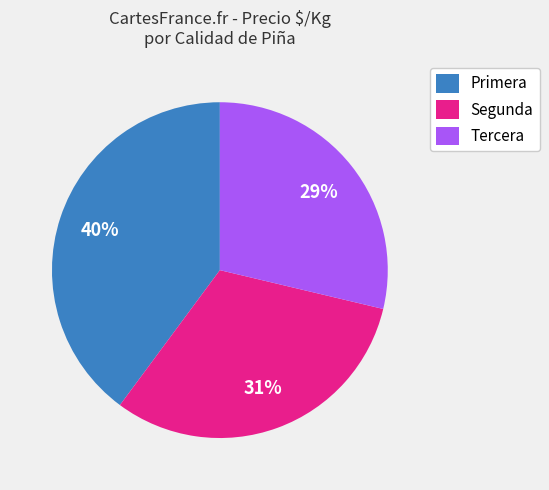

What percentage is the Segunda slice, to the nearest percent?

31%